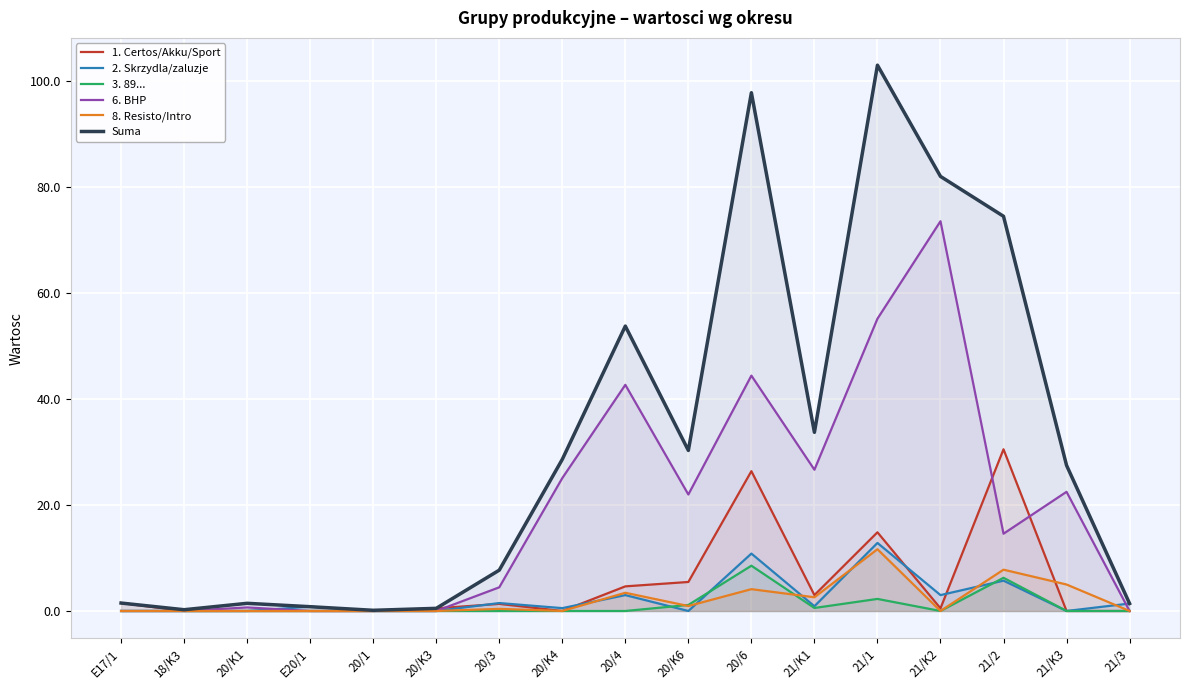

What is the total value across all series at 20/4?

107.6